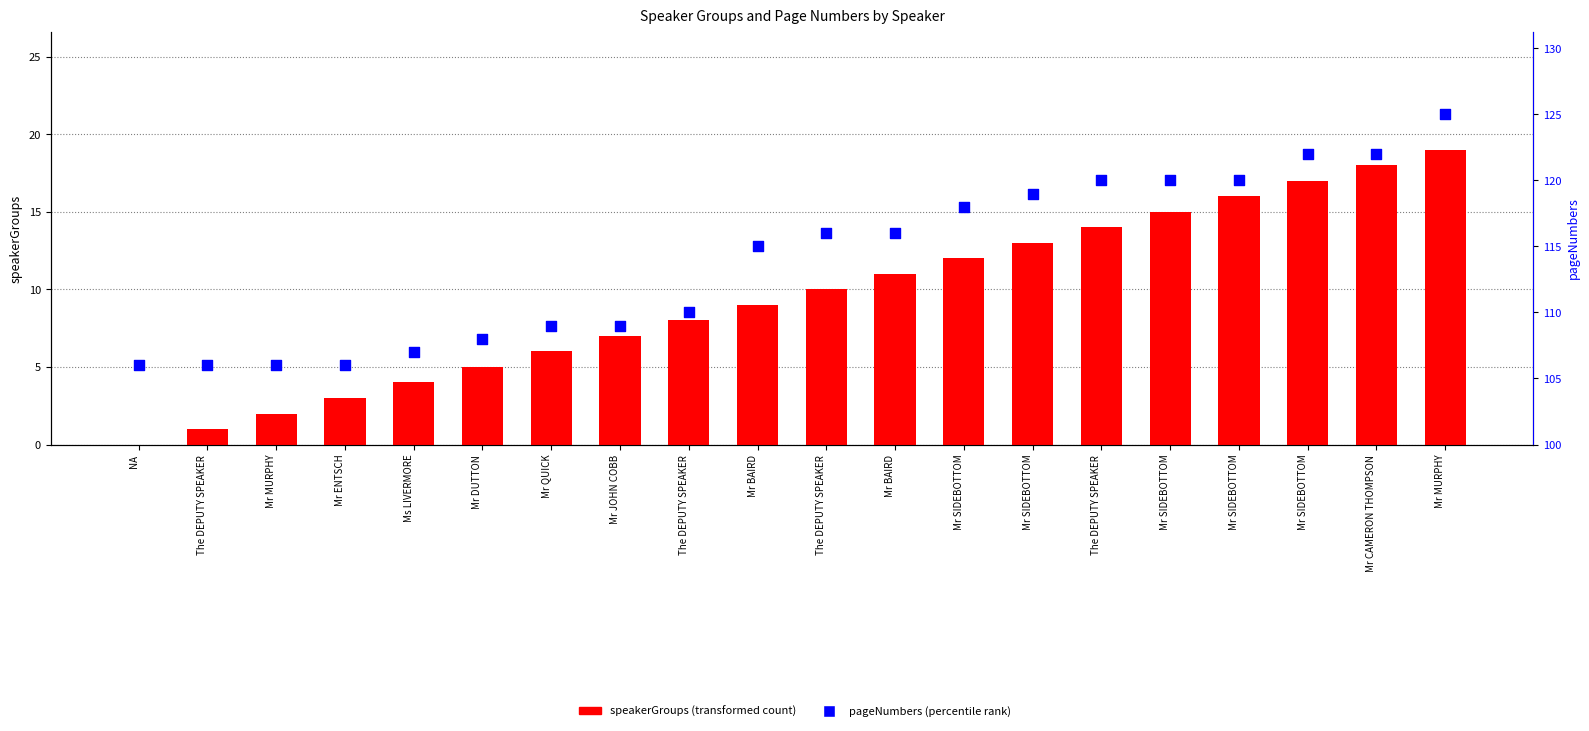

Which series contains the lowest Y value?

speakerGroups